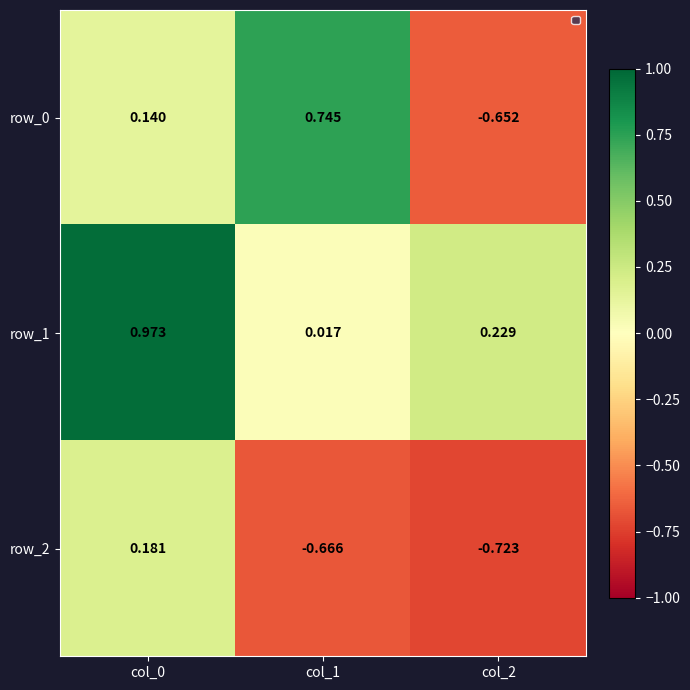

Is the value of row_0 at col_2 greater than the value of row_1 at col_1?

No